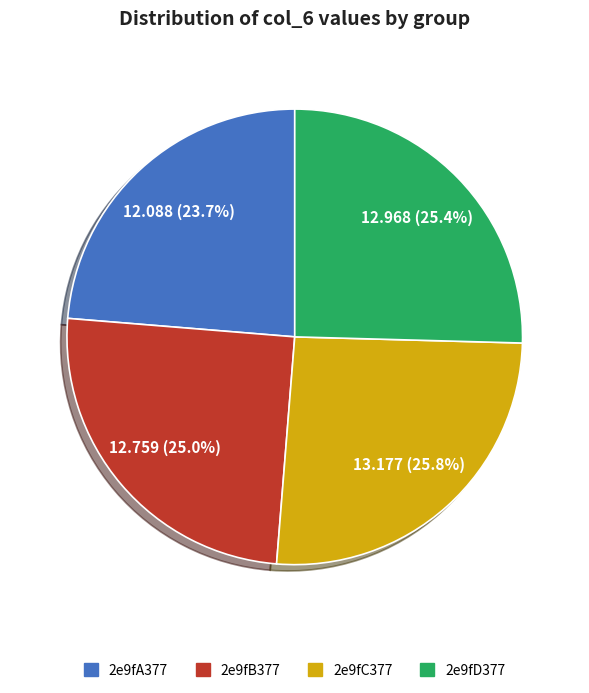

How many slices are in this pie chart?

4